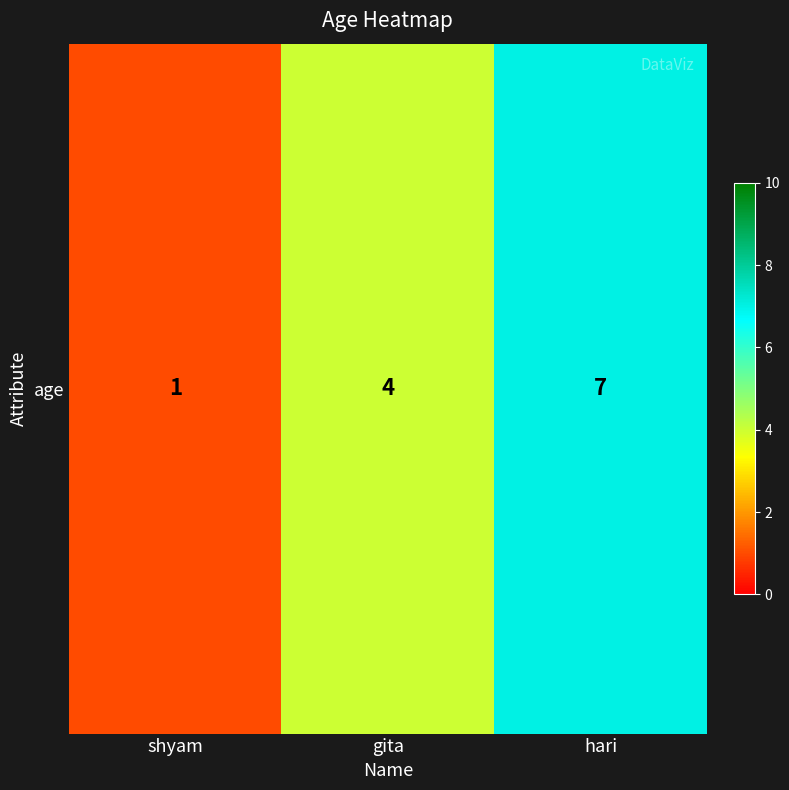

List the labels in order of value, smallest first.

shyam, gita, hari